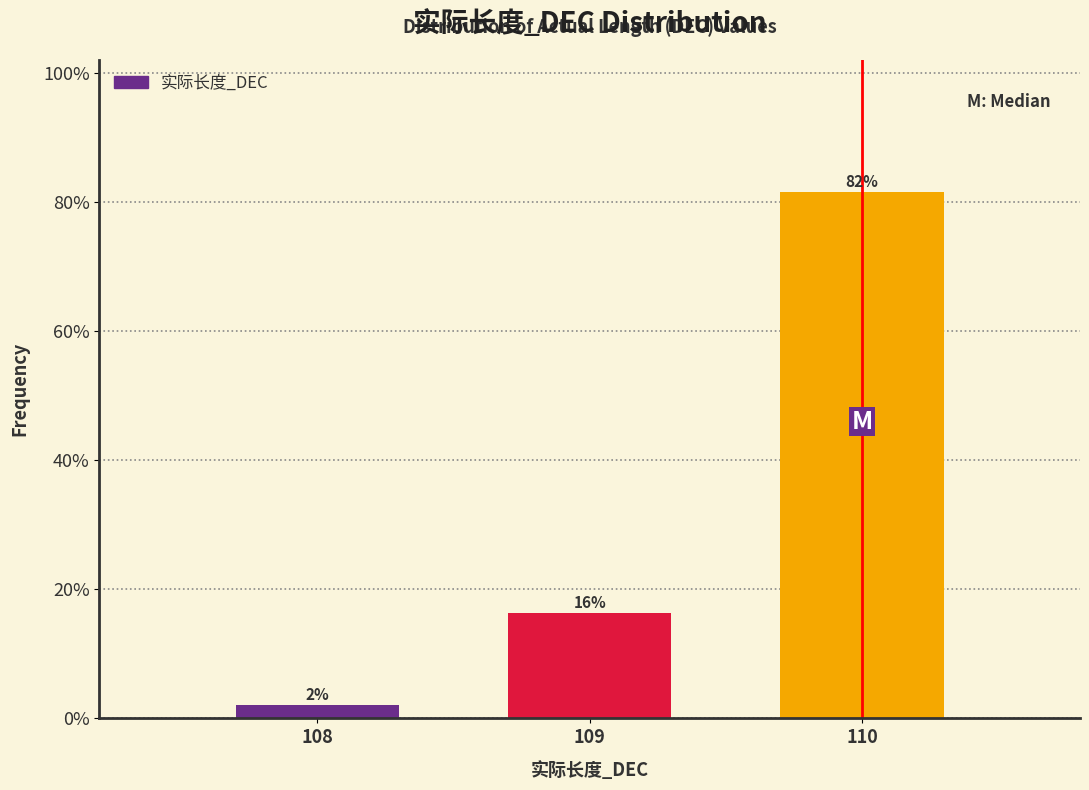

Which label corresponds to the smallest value in the chart?

108